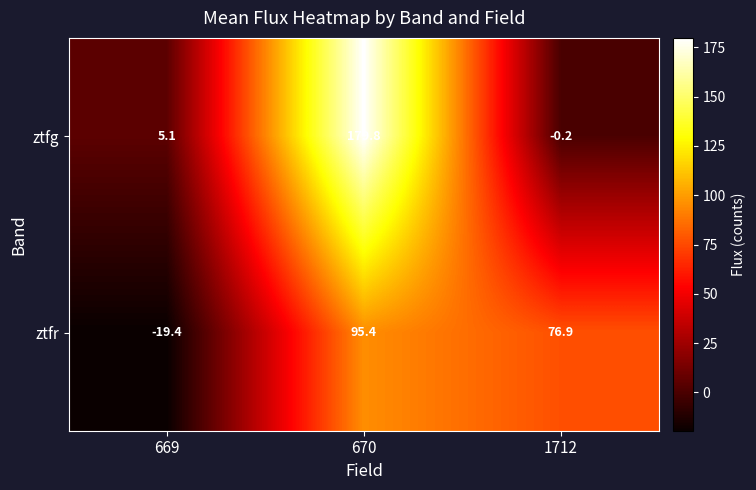

What is the difference between the second highest and minimum values in the ztfr series?

96.3